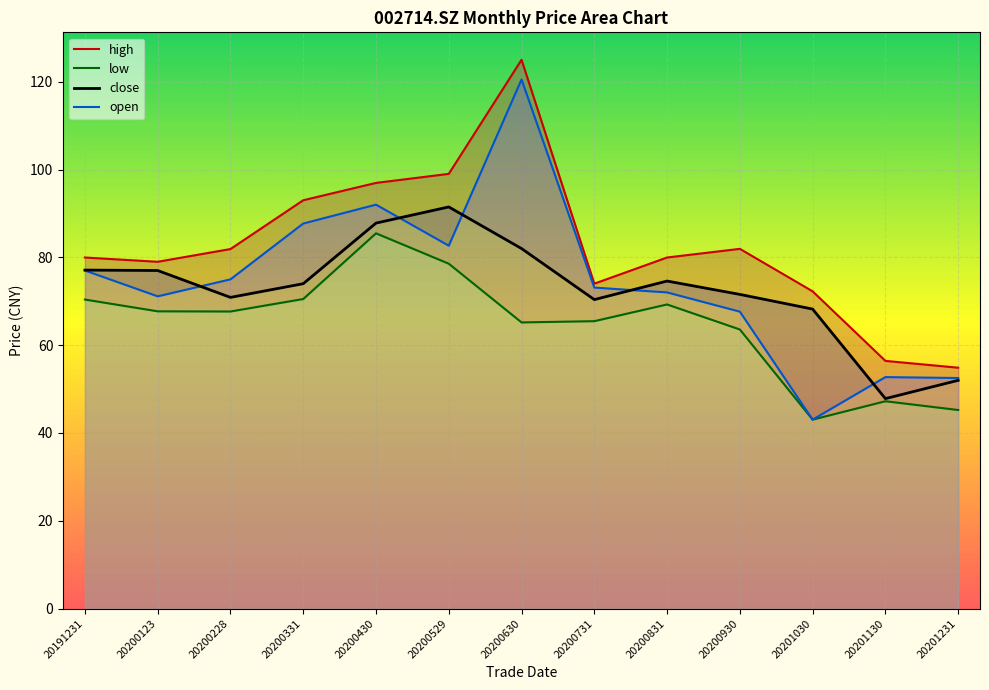

How many distinct data groups are displayed?

4